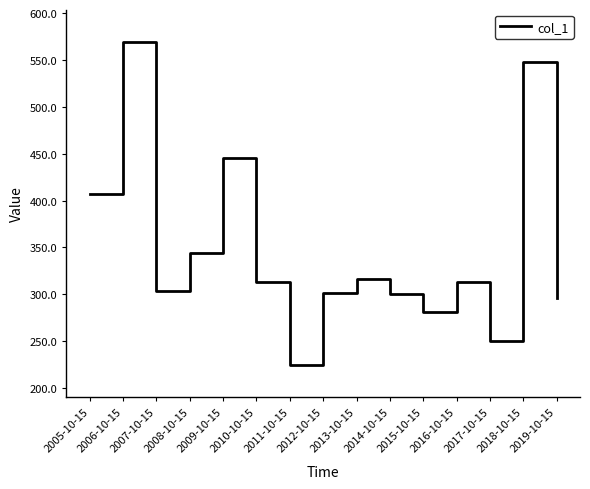

True or false: the data shows 250.5 at 2017-10-15.

True